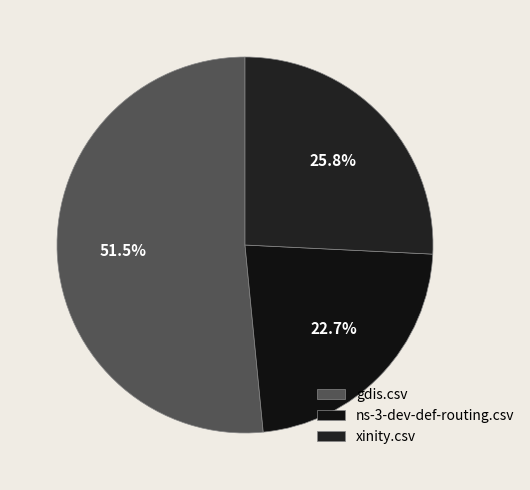

What is the majority slice?

gdis.csv